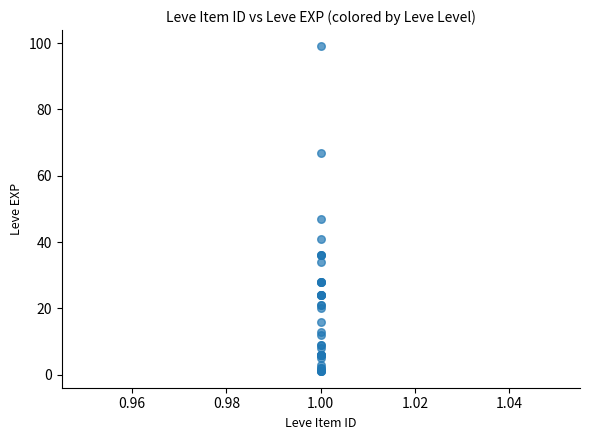

What Y value in the scatter plot is closest to 50?

47